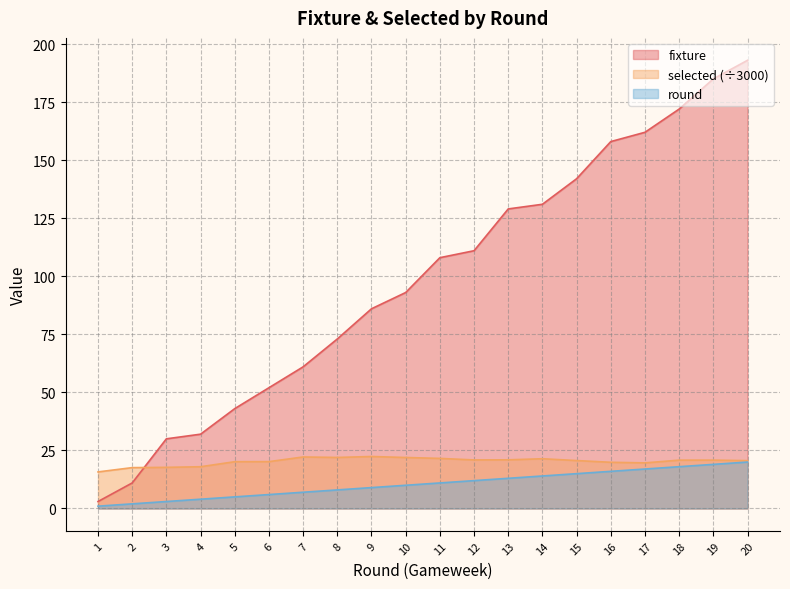

What is the value of the fixture point at the 8th from the left?

73.0